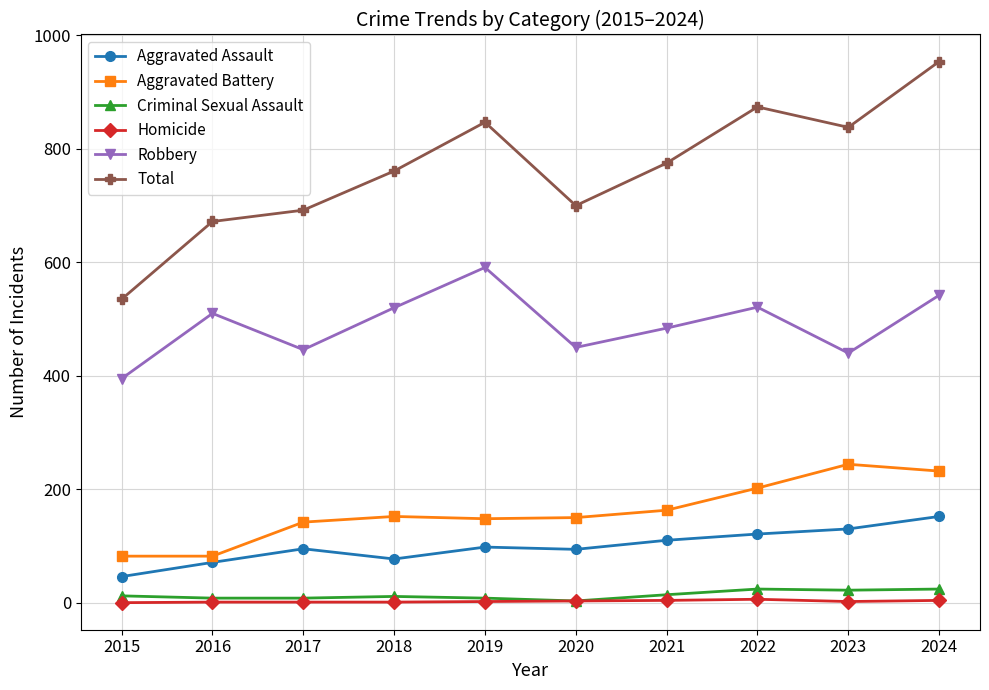

The value of Criminal Sexual Assault at 2016 is 8. True or false?

True